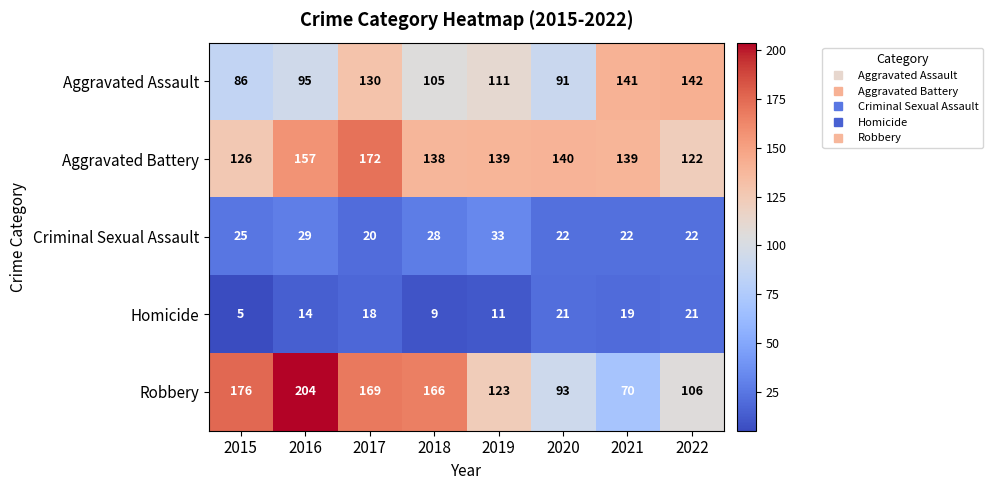

At 2018, list the series in order from largest to smallest.

Robbery, Aggravated Battery, Aggravated Assault, Criminal Sexual Assault, Homicide